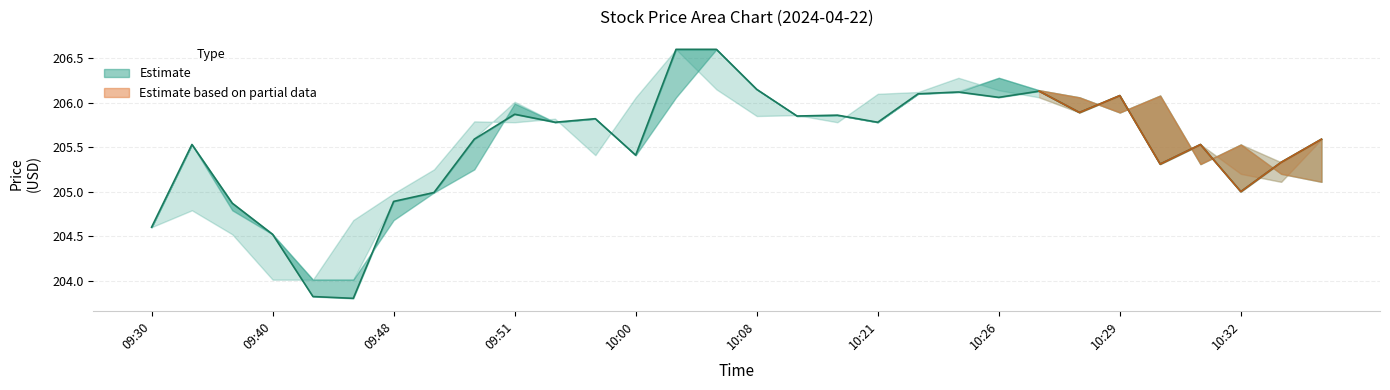

What is the change in value from 10 to 20?

+0.3